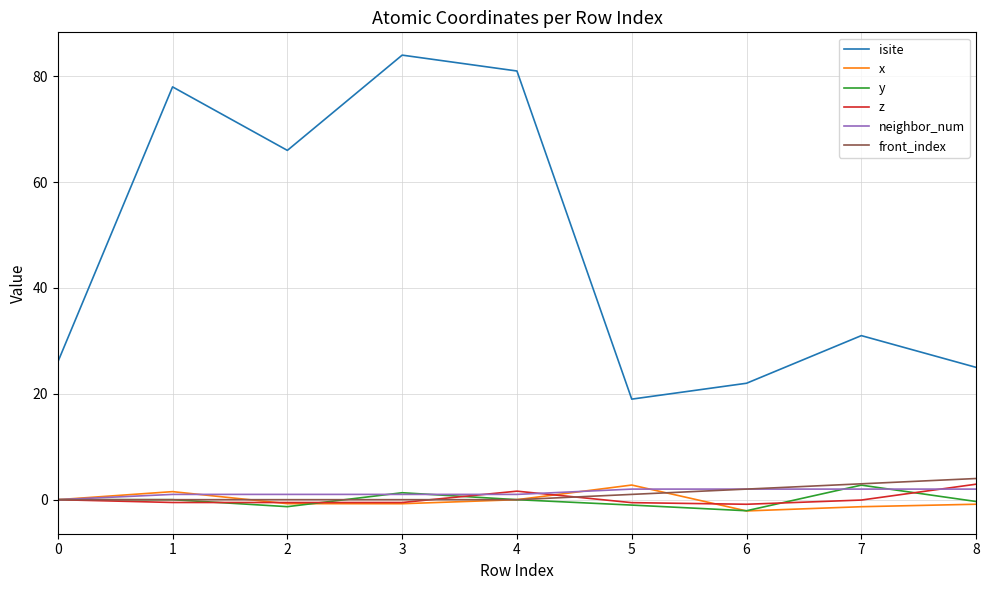

At which label is front_index closest to 2?

6